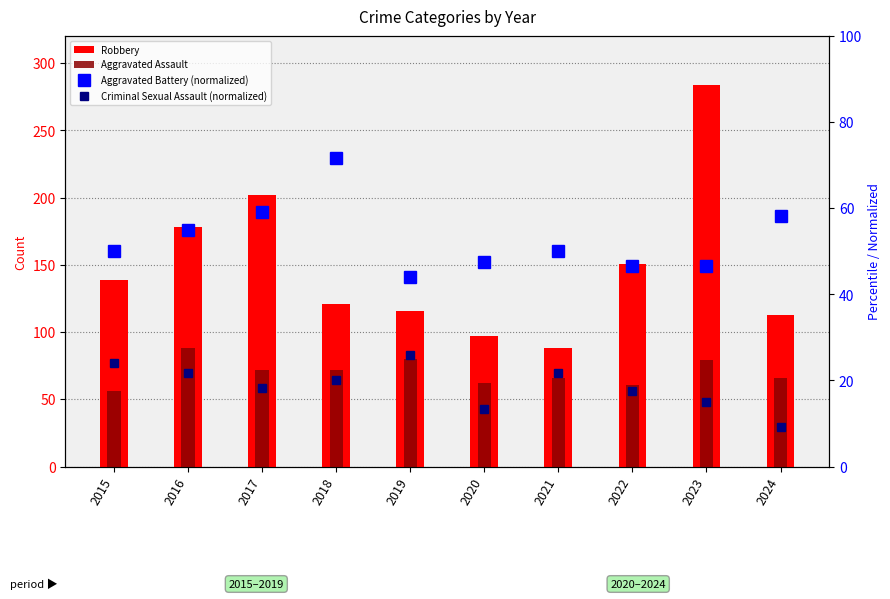

Reading right to left, what are all the values shown in this chart?

Robbery: 113.0	284.0	151.0	88.0	97.0	116.0	121.0	202.0	178.0	139.0
Aggravated Assault: 66.0	79.0	61.0	66.0	62.0	80.0	72.0	72.0	88.0	56.0
Aggravated Battery (normalized): 58.3	46.7	46.7	50.0	47.5	44.2	71.7	59.2	55.0	50.0
Criminal Sexual Assault (normalized): 9.2	15.0	17.5	21.7	13.3	25.8	20.0	18.3	21.7	24.2